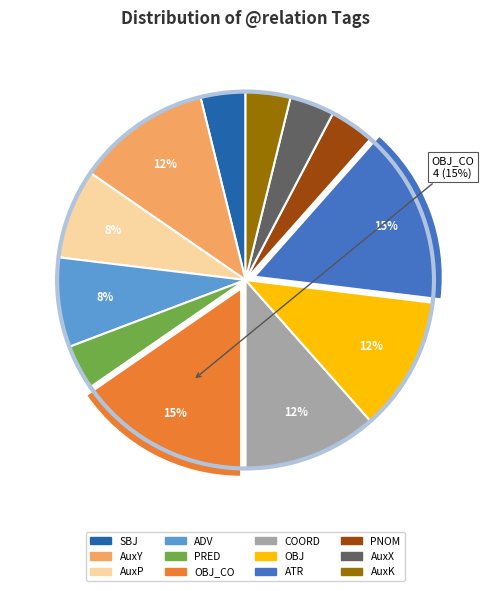

To the nearest percent, what percentage of the pie is SBJ?

4%